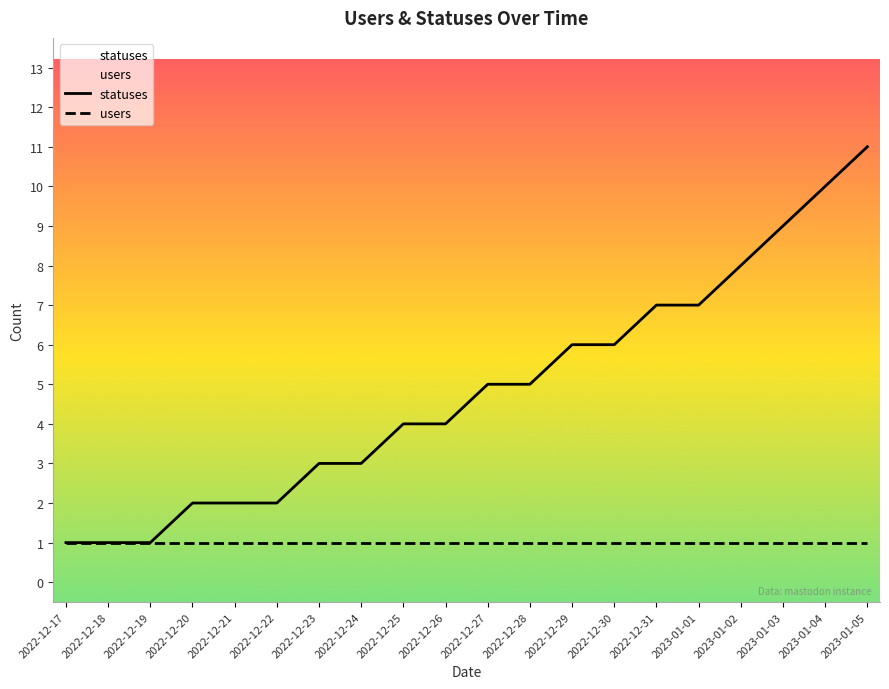

What is the average value of the statuses series?

5